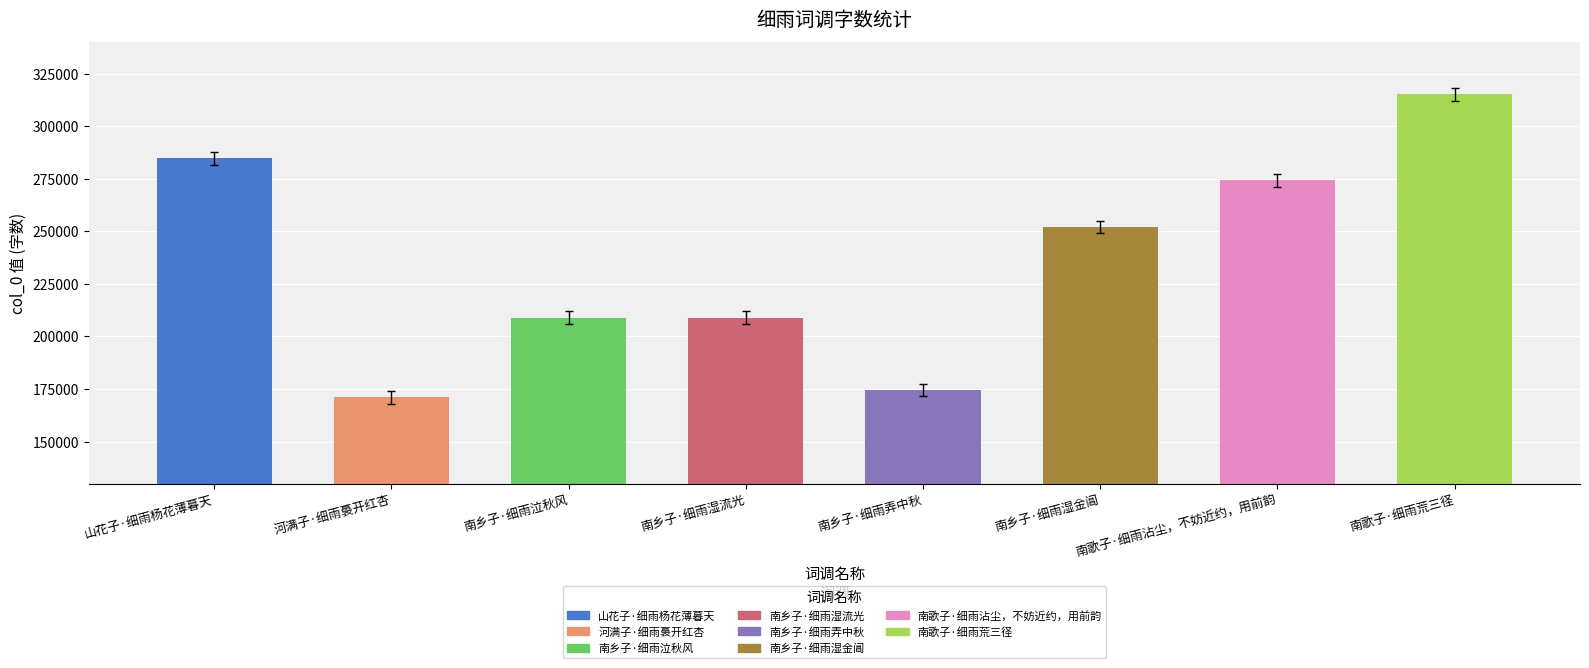

What is the change in value from 山花子·细雨杨花薄暮天 to 河满子·细雨裛开红杏?

-113731